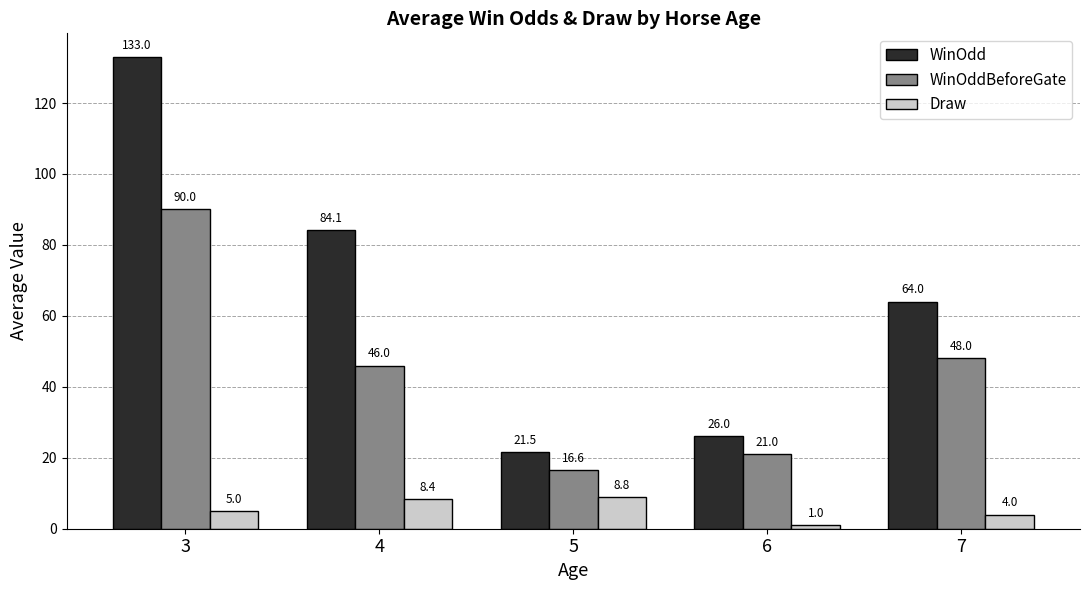

True or false: WinOdd has a value of 26.0 at 6.

True